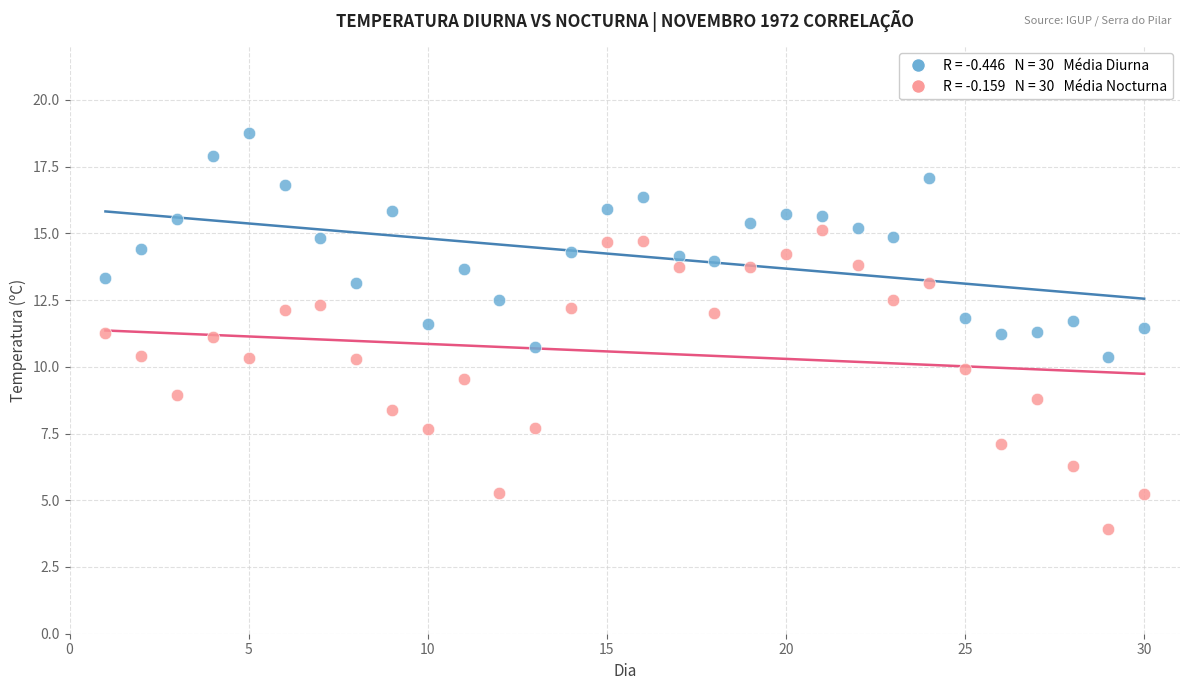

Across all data points, what is the range of Y values (max minus min)?

14.8